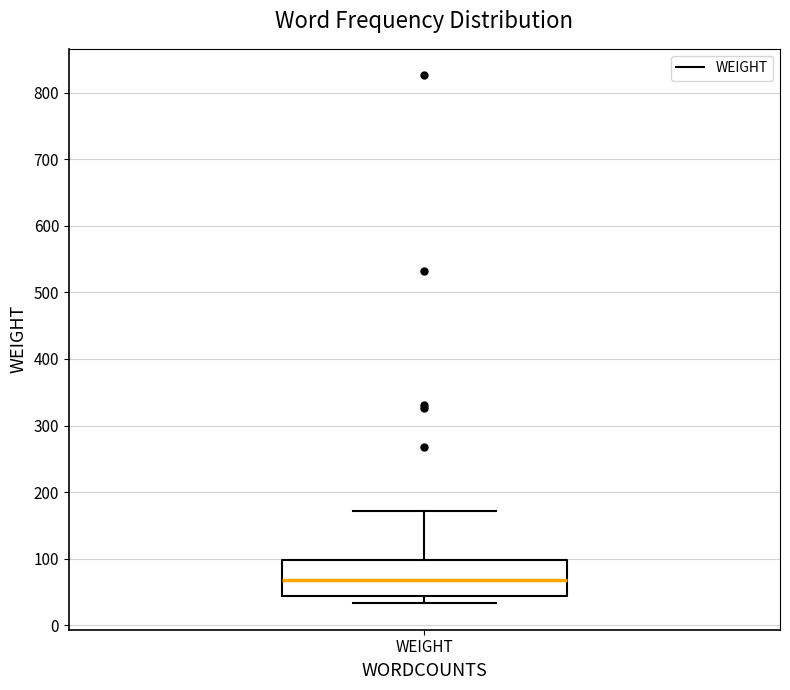

Transcribe this box plot: give where the median line is, the range the box spans, and where the two whiskers end, as read against the y-axis. The values are not printed on the chart, so give them approximately, as read against the axis.

median 70, box 40 to 100, whiskers 30 to 170